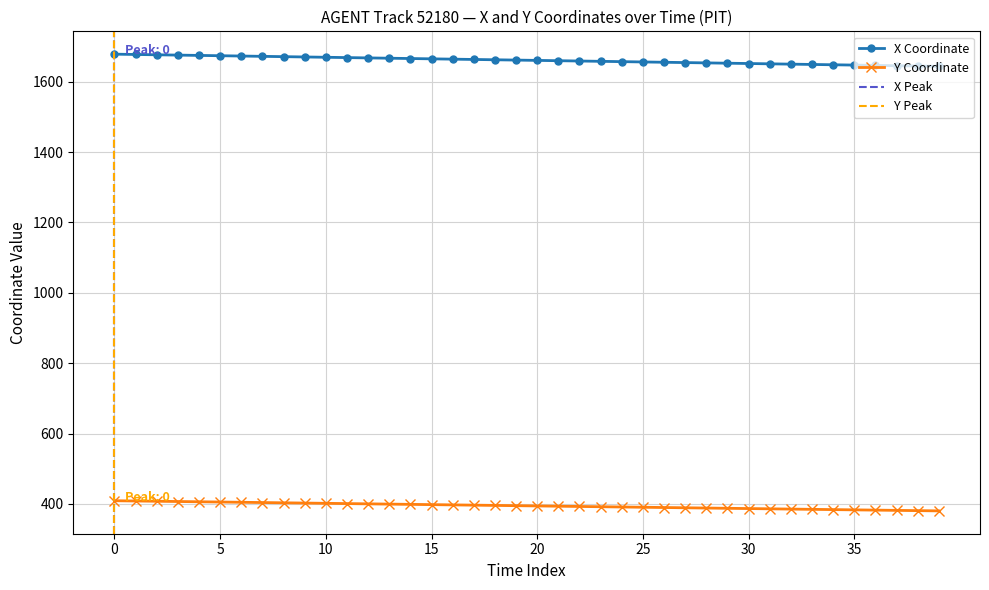

True or false: Y has a value of 529.4 at 29.

False